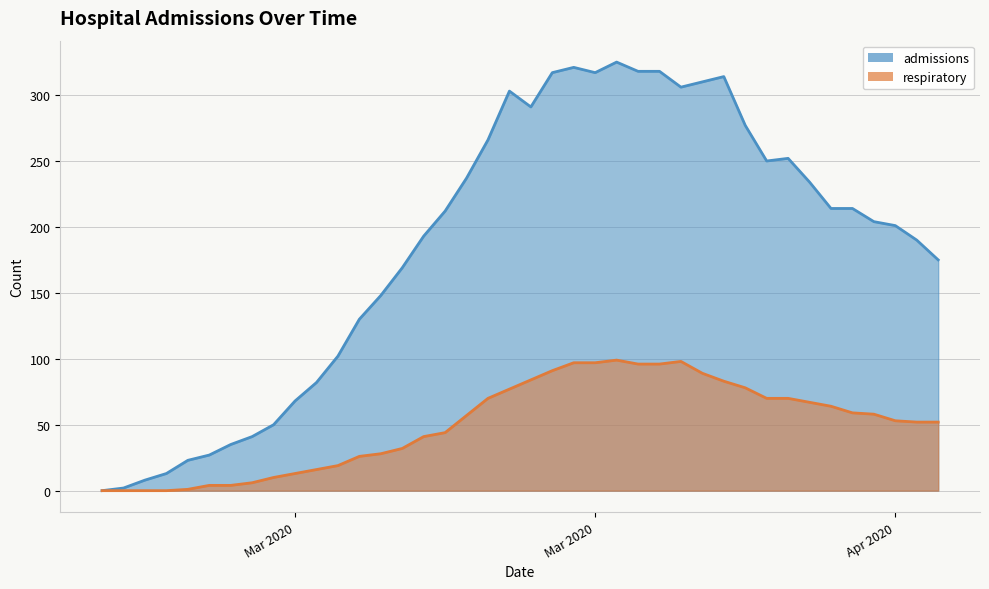

What is the difference between the highest and lowest values at 2020-04-10?

167